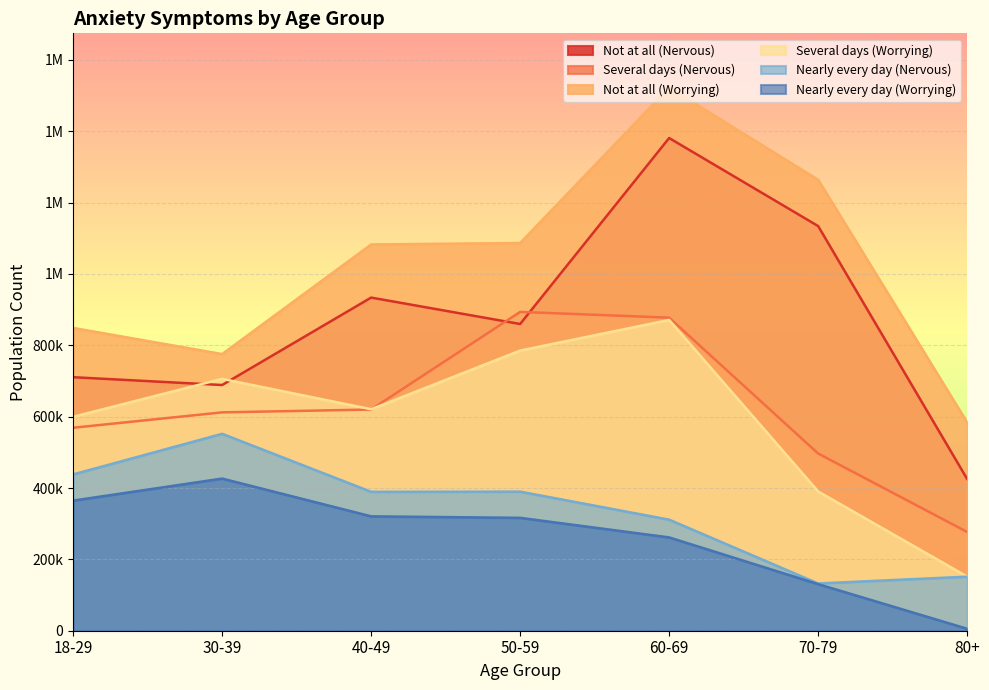

What is the value of the Not at all (Worrying) point at the 5th from the left?

1522274